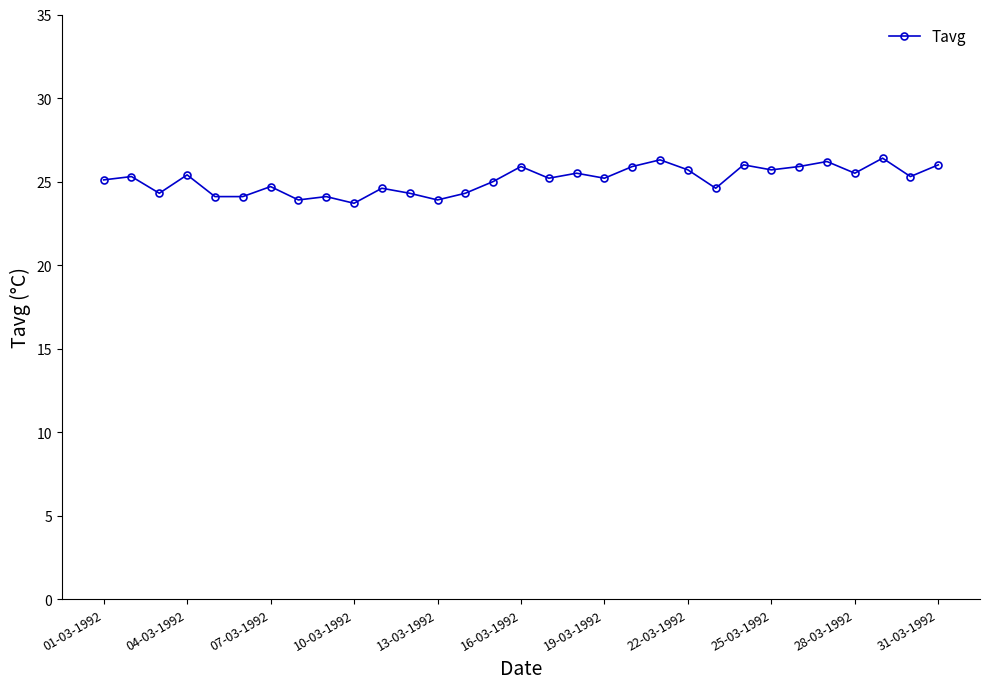

True or false: the data has more than 0 interior local peaks.

True